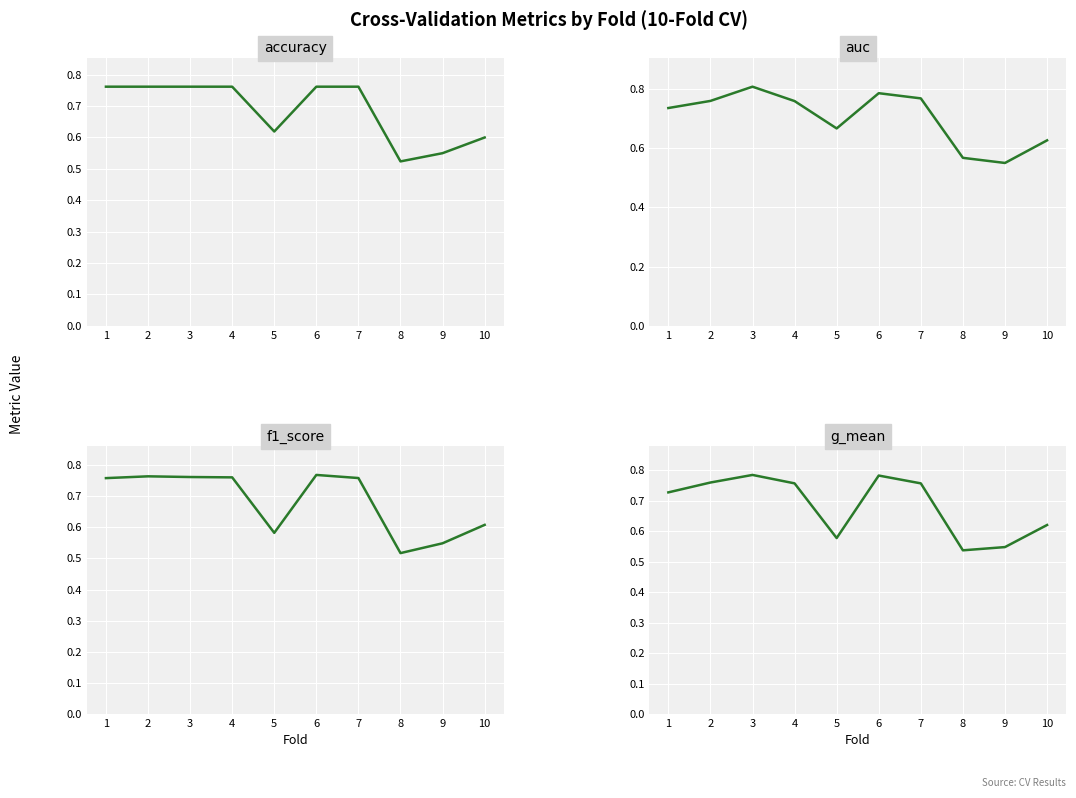

At 3, list the series in order from smallest to largest.

accuracy, f1_score, g_mean, auc